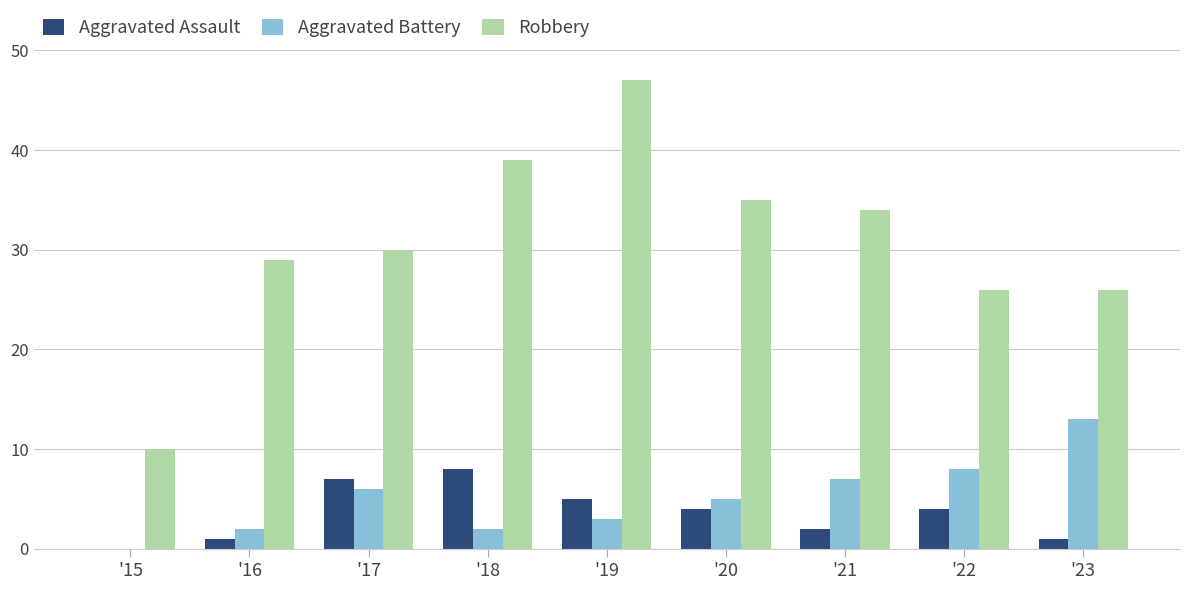

Which series changed the most between '21 and '22?

Robbery